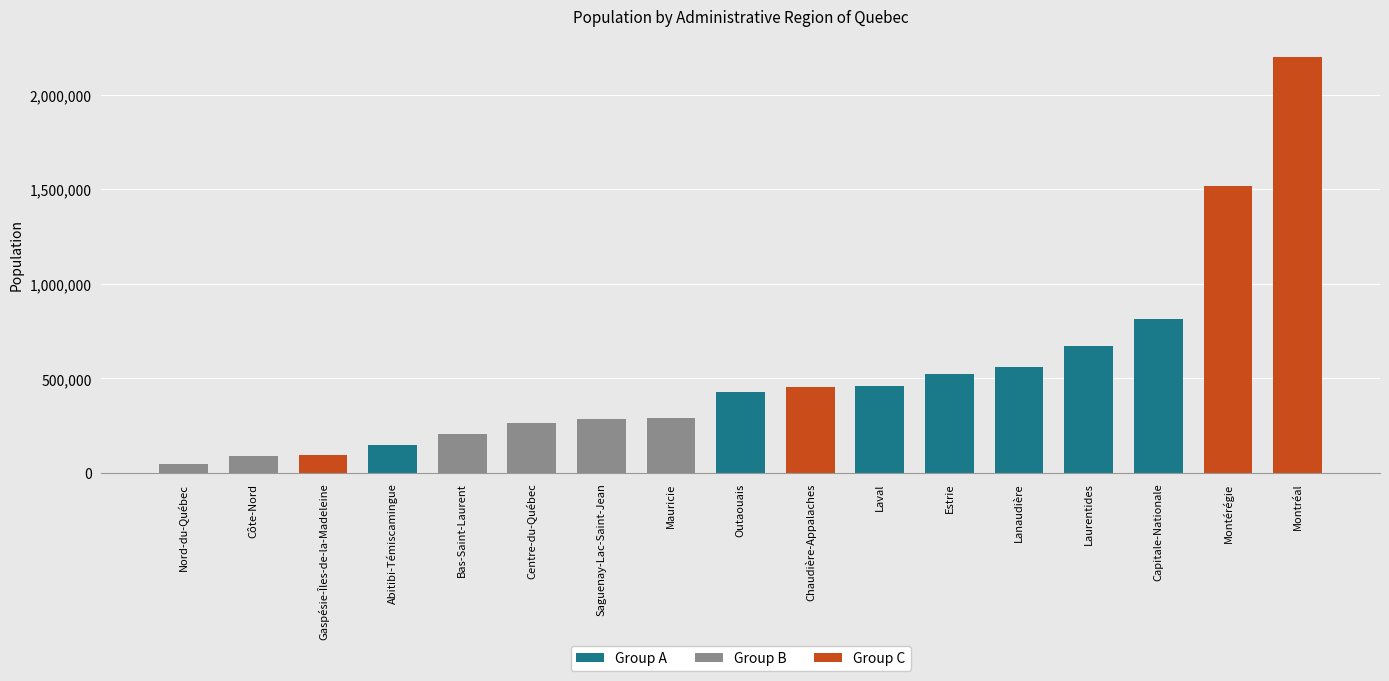

How many bars are there in total?

17